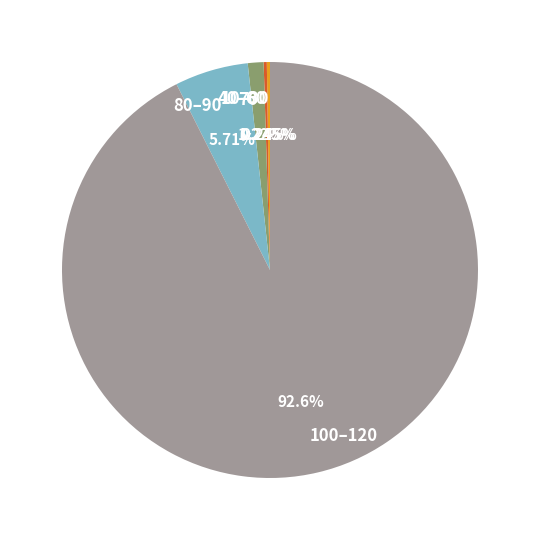

Which category accounts for the majority?

100–120